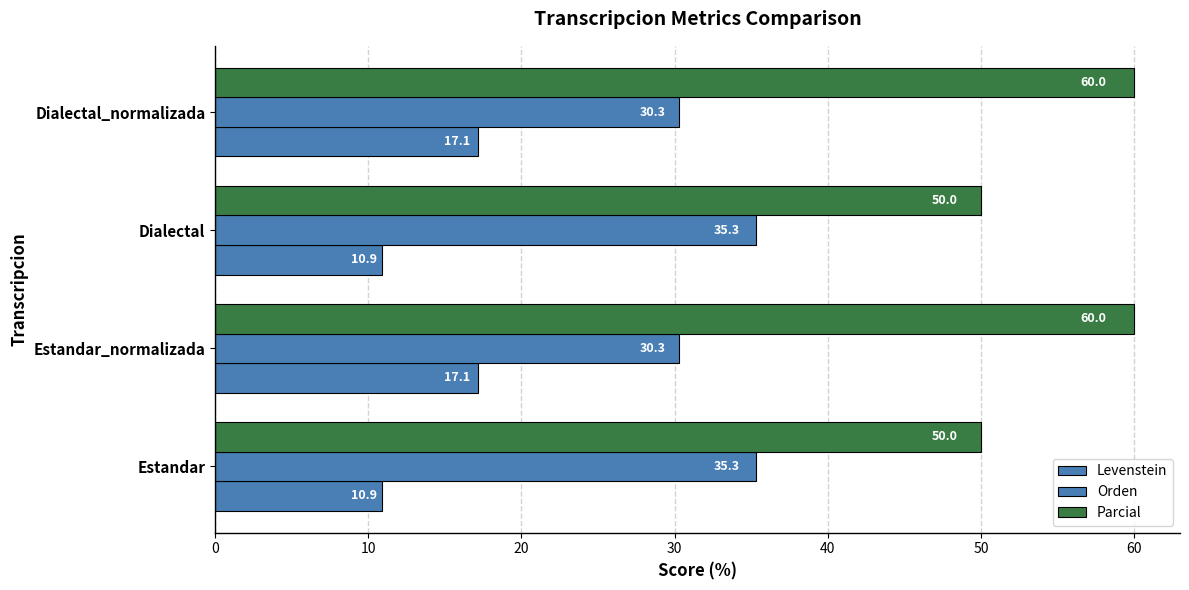

How many data points in Levenstein are above 17?

2